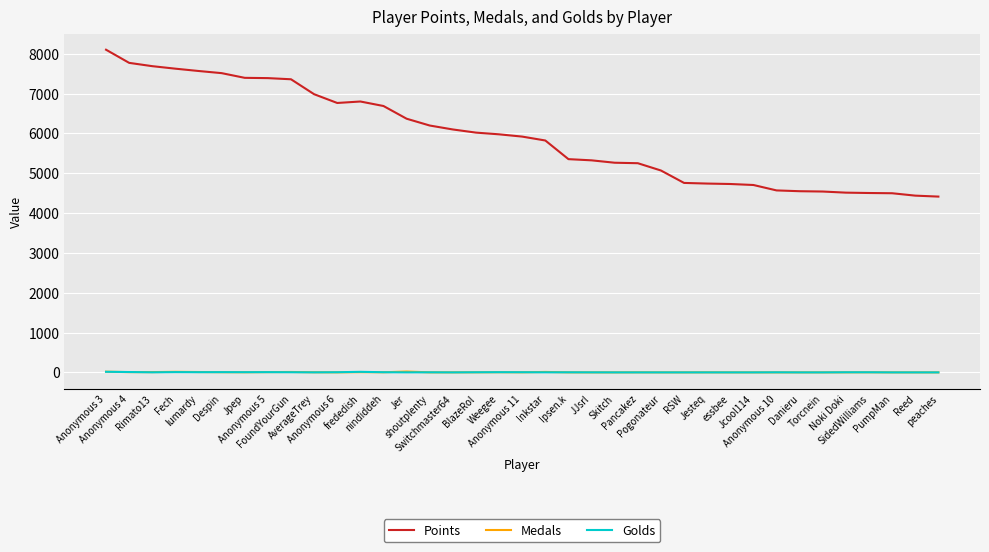

Which series changed the most between Anonymous 6 and Pogonateur?

Points